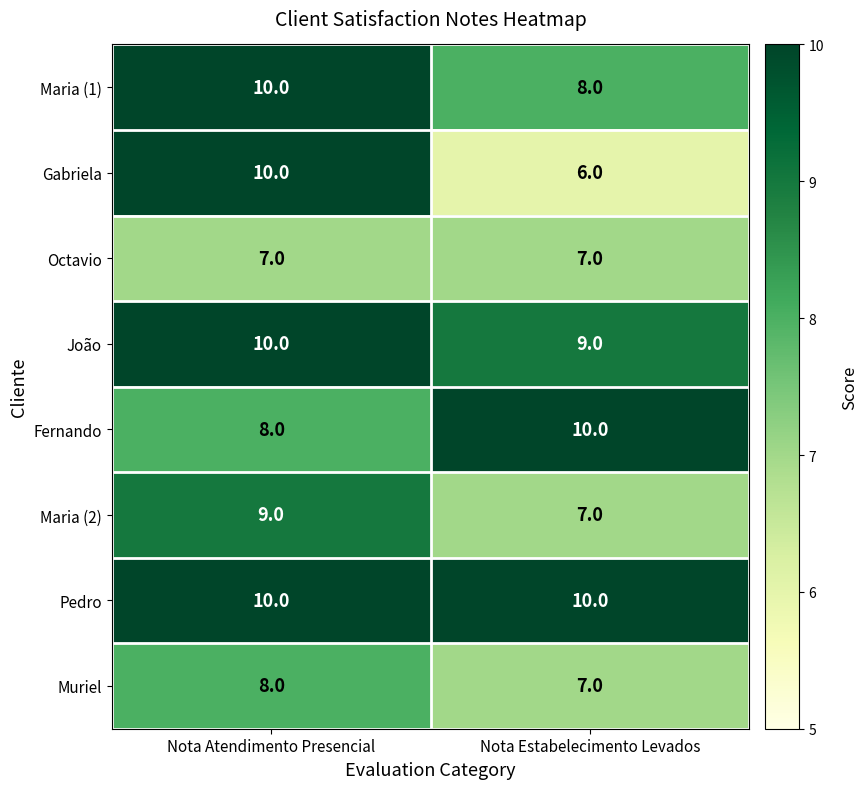

What is the smallest value displayed?

6